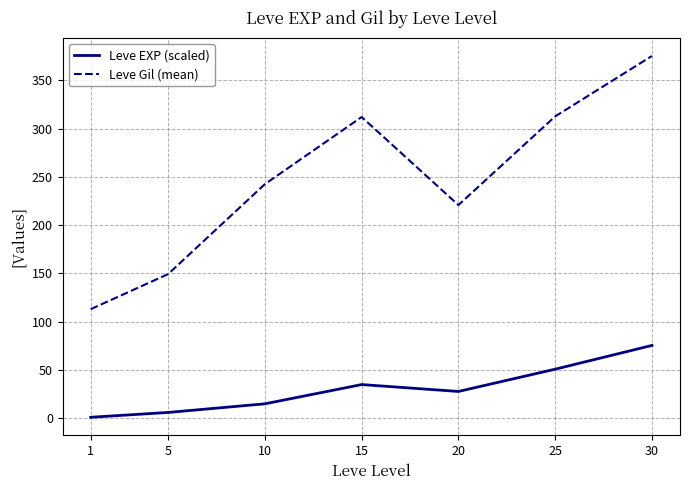

The value of Leve Gil (mean) at 15 is 535.3. True or false?

False